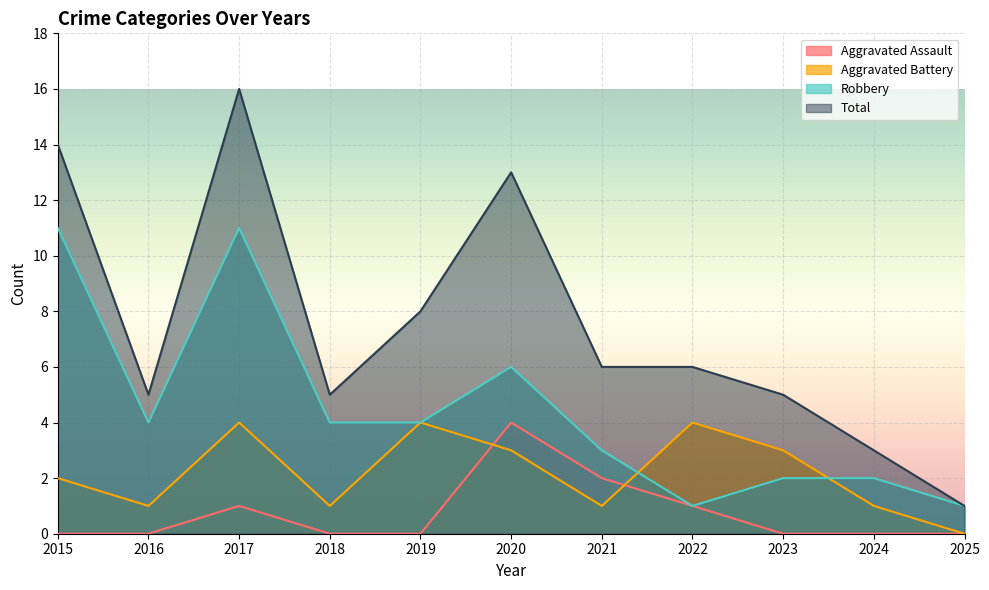

Which category has the lowest value in the Aggravated Battery series?

2025